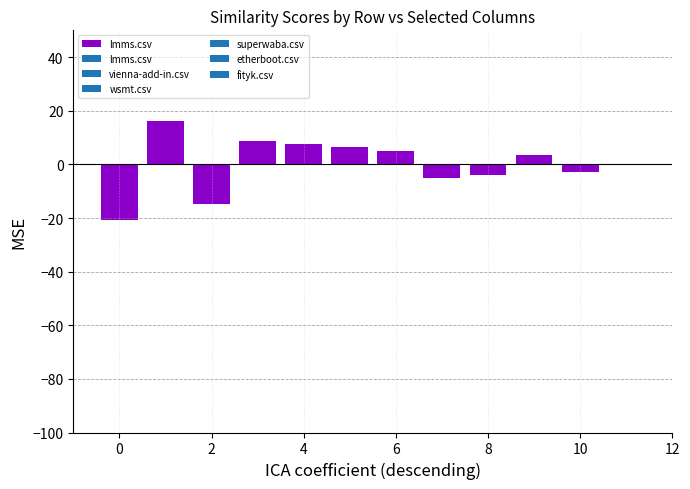

What is the greatest value displayed?

16.1